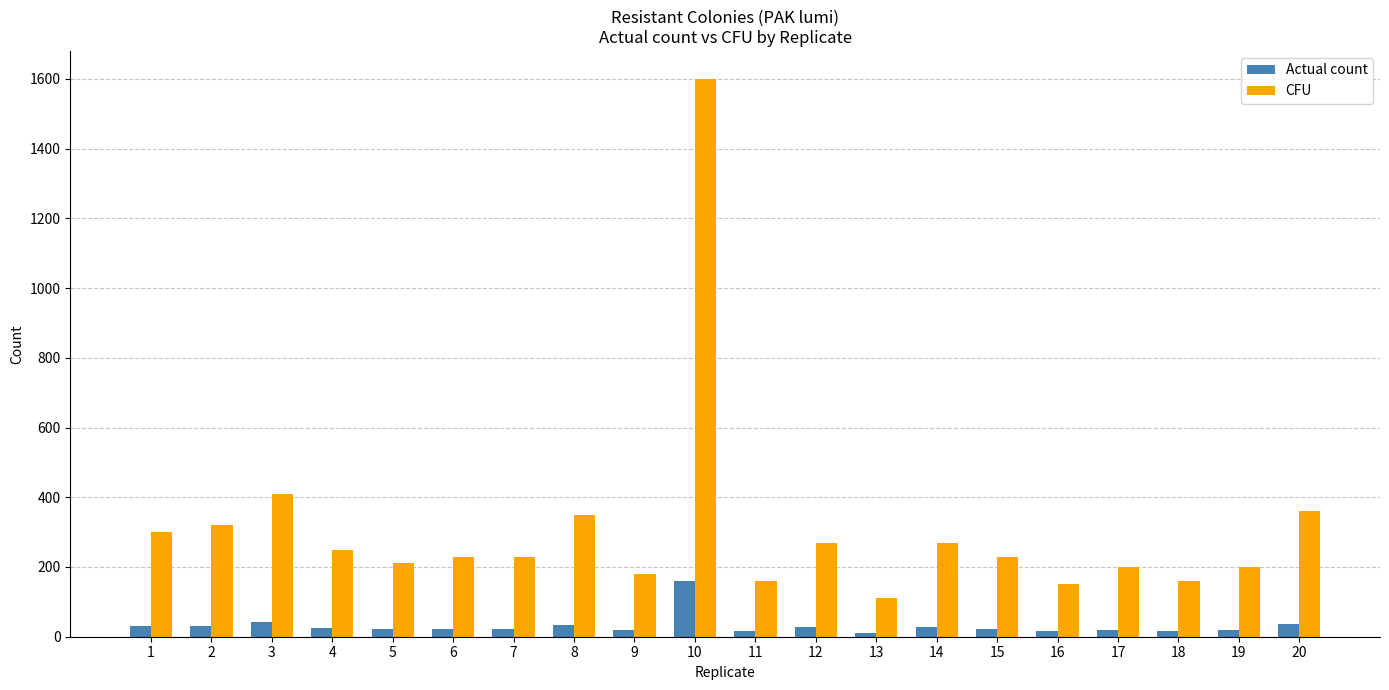

What are all the series names shown in the legend?

Actual count, CFU